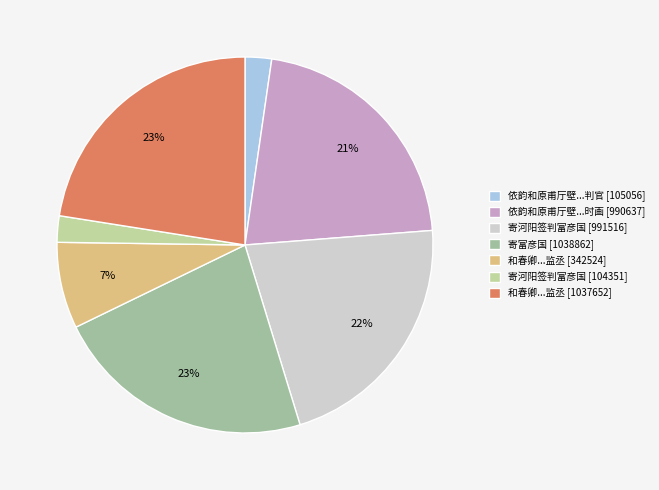

True or false: 和春卿...监丞 [342524] accounts for 13% of the total.

False